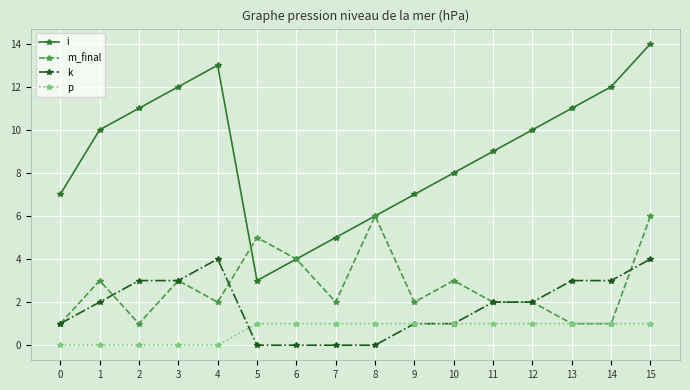

At which category is the sum across all series the highest?

15